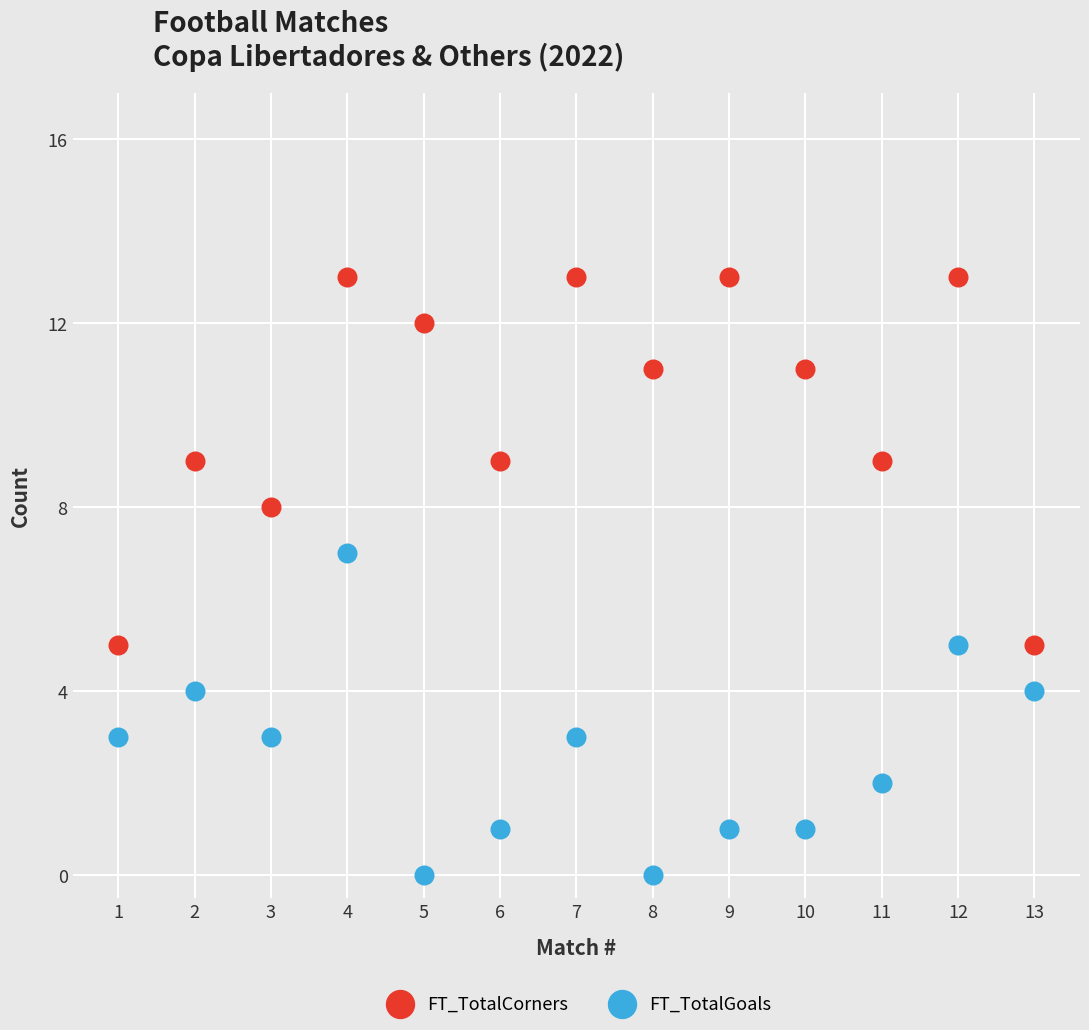

Across all data points, what is the range of X values (max minus min)?

12